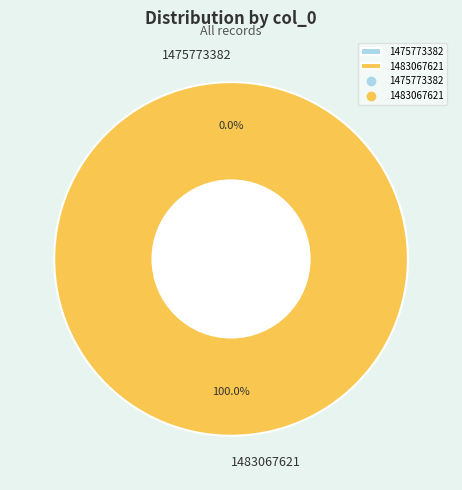

How many slices are in this pie chart?

2